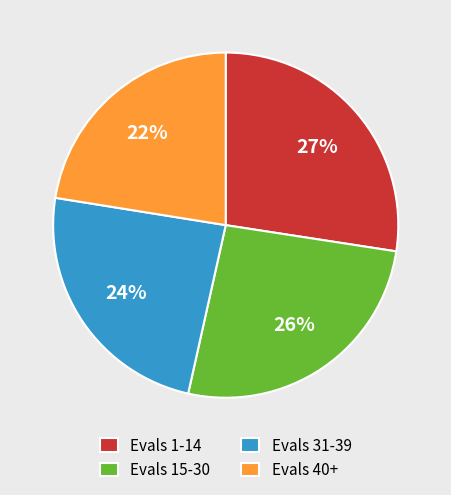

Does Evals 40+ represent more than half of the total?

No